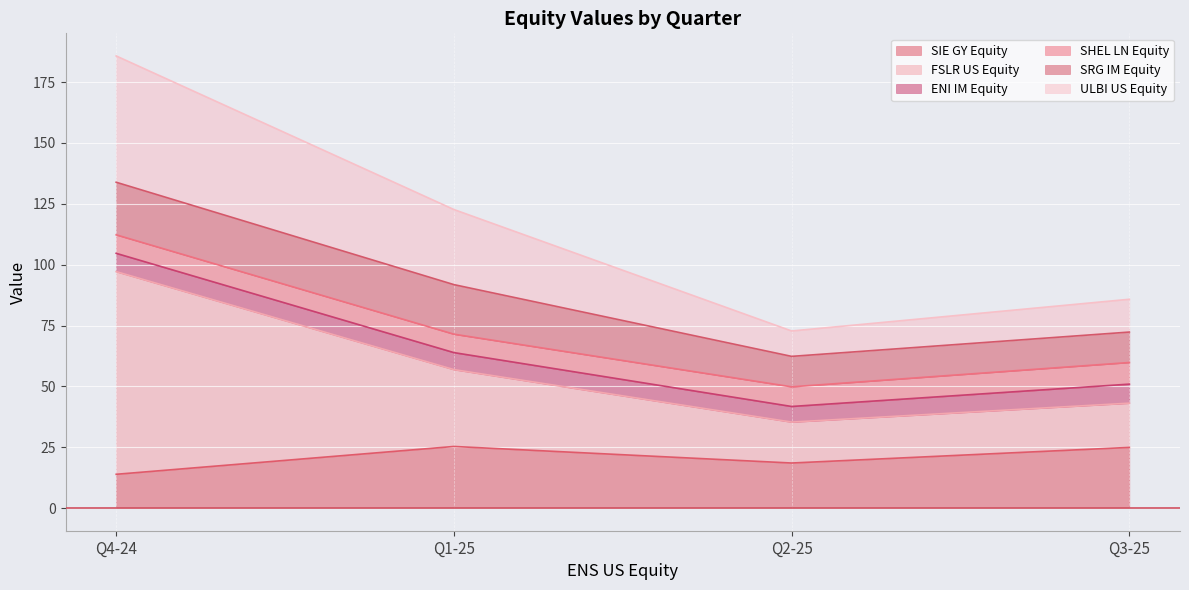

What is the average value of the ULBI US Equity series?

116.7